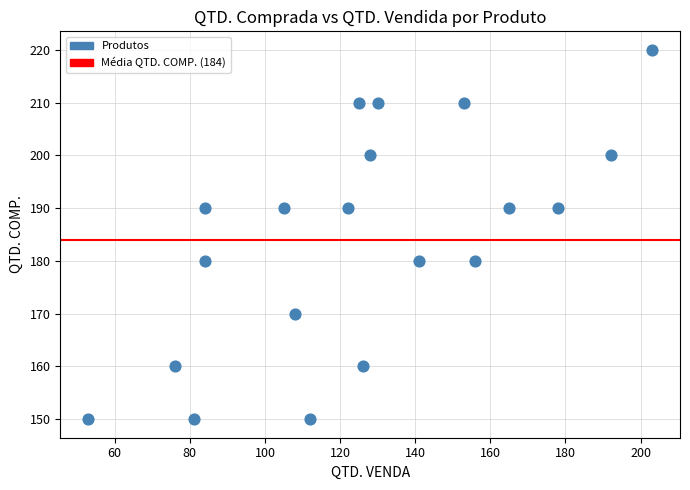

List the coordinates of all points as (Y, X) pairs, reading left to right.

(150, 53)  (160, 76)  (150, 81)  (190, 84)  (180, 84)  (190, 105)  (170, 108)  (150, 112)  (190, 122)  (210, 125)  (160, 126)  (200, 128)  (210, 130)  (180, 141)  (210, 153)  (180, 156)  (190, 165)  (190, 178)  (200, 192)  (220, 203)